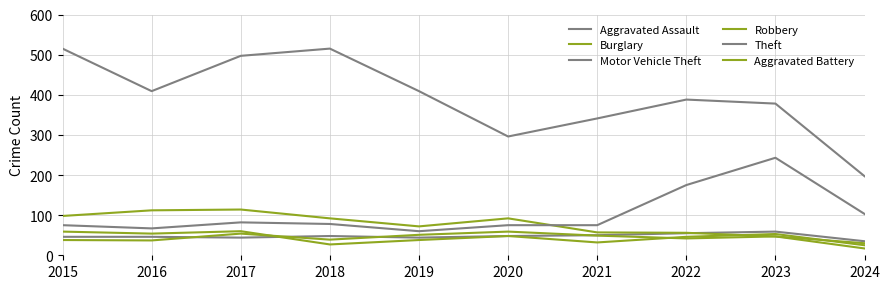

How many lines are shown in the chart?

6